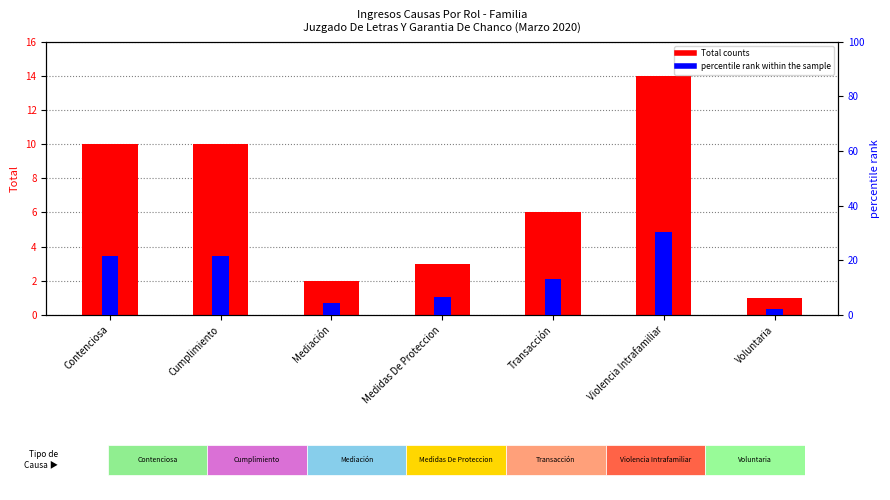

What is the difference between the Total counts values at Cumplimiento and Voluntaria?

9.0